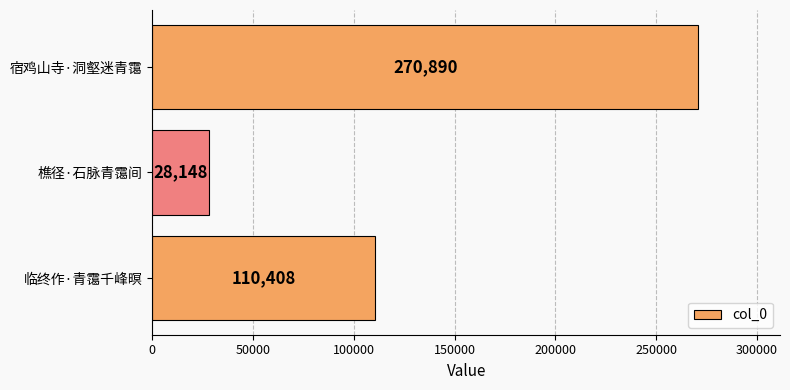

Count the values in the range 28148 to 270890.

3